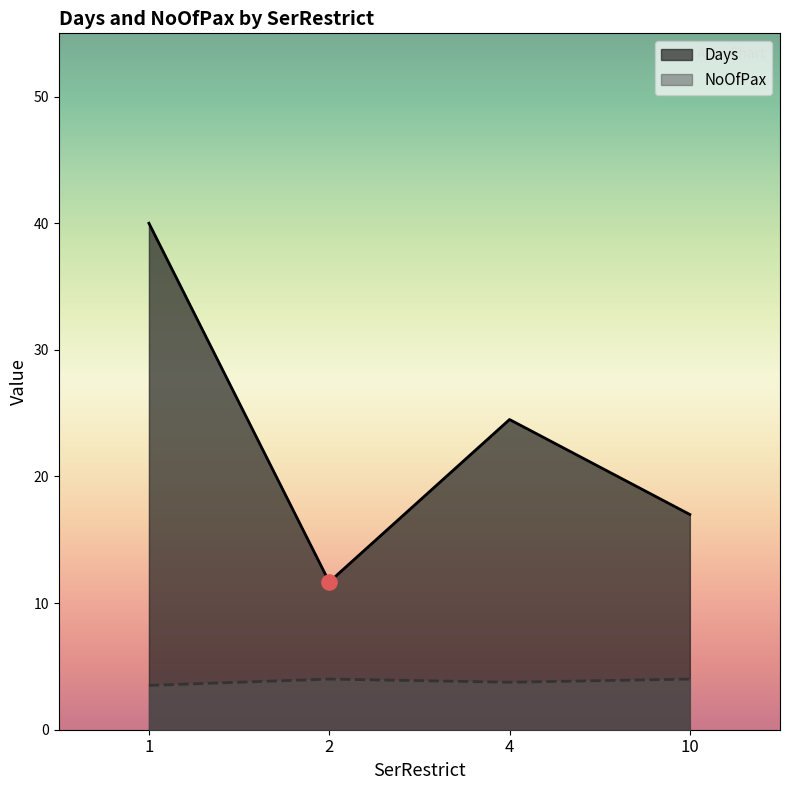

What is the total value across all series at 2?

15.7